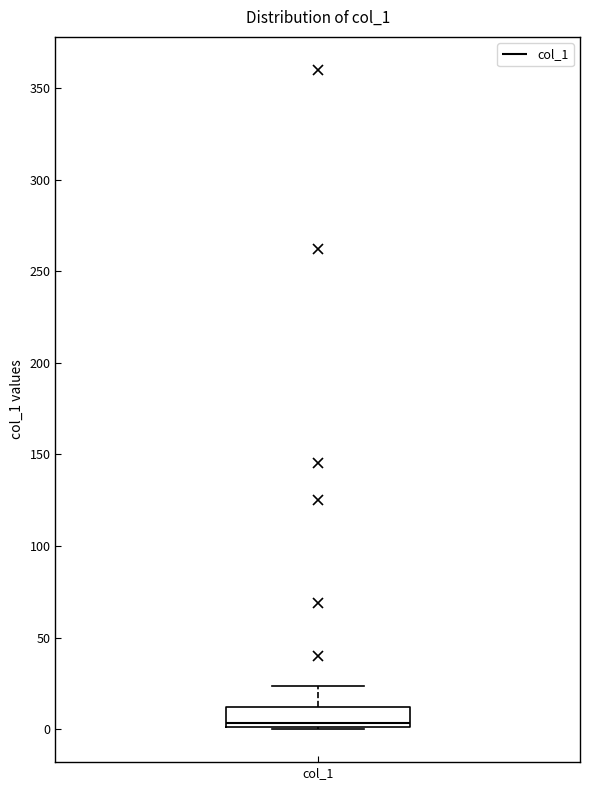

Transcribe this box plot: give where the median line is, the range the box spans, and where the two whiskers end, as read against the y-axis. The values are not printed on the chart, so give them approximately, as read against the axis.

median 5, box 0 to 10, whiskers 0 to 25